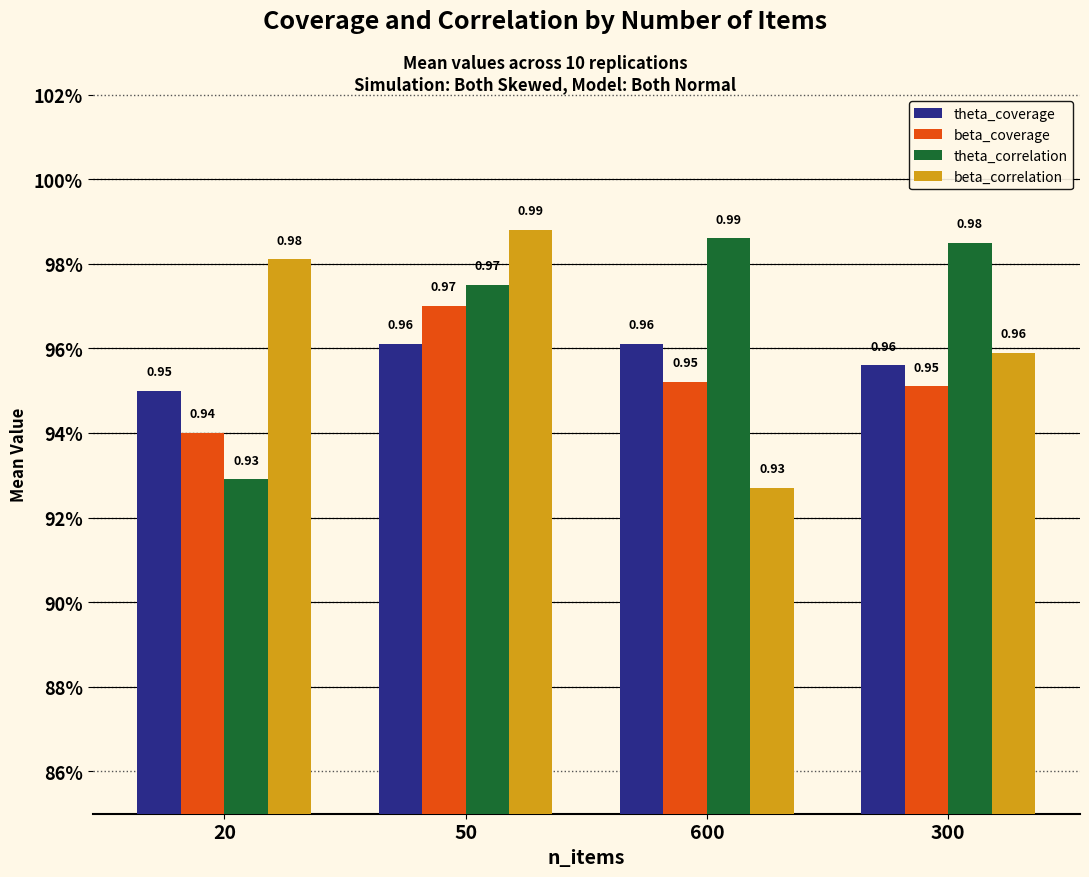

Which series has the largest range (max minus min)?

beta_correlation